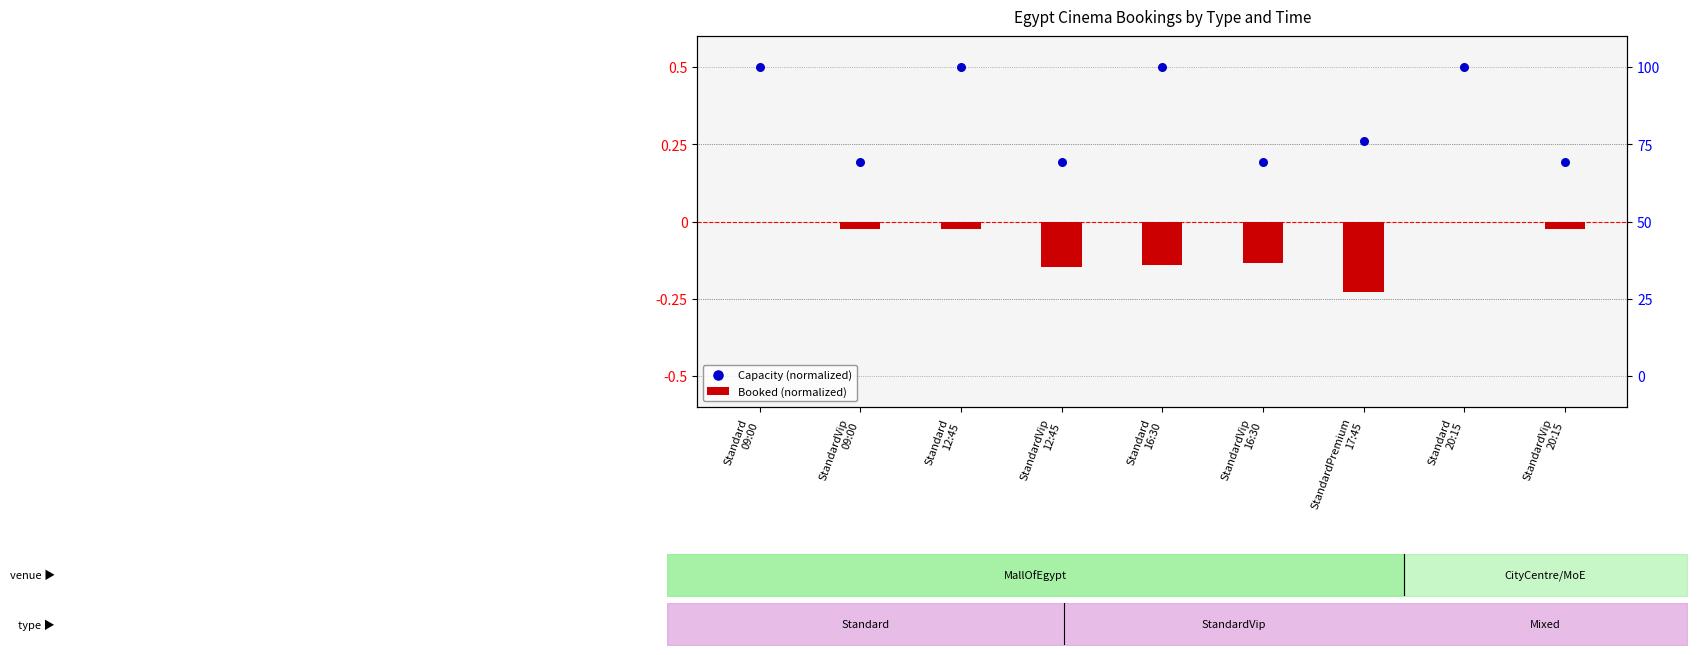

At which category is the sum across all series the highest?

Standard
09:00